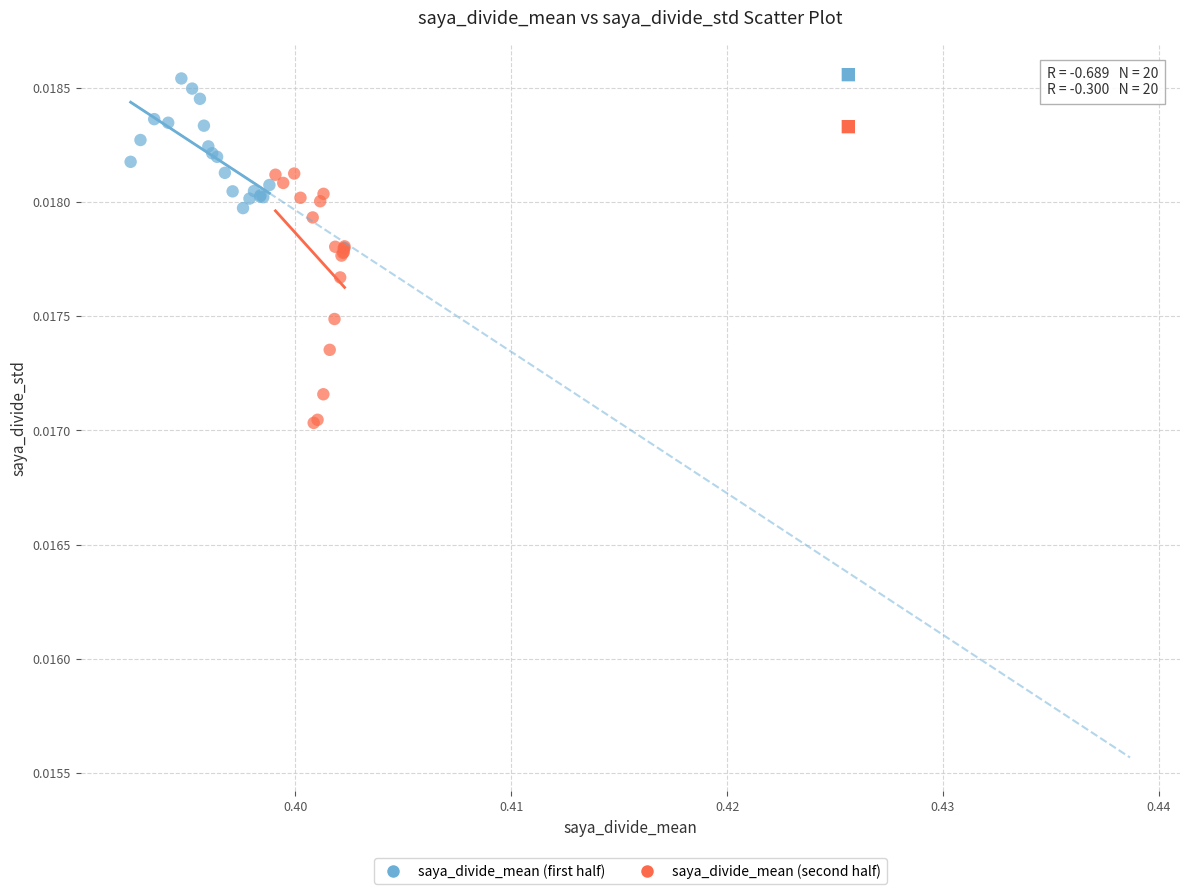

Which series reaches the minimum Y coordinate?

saya_divide_mean (second half)